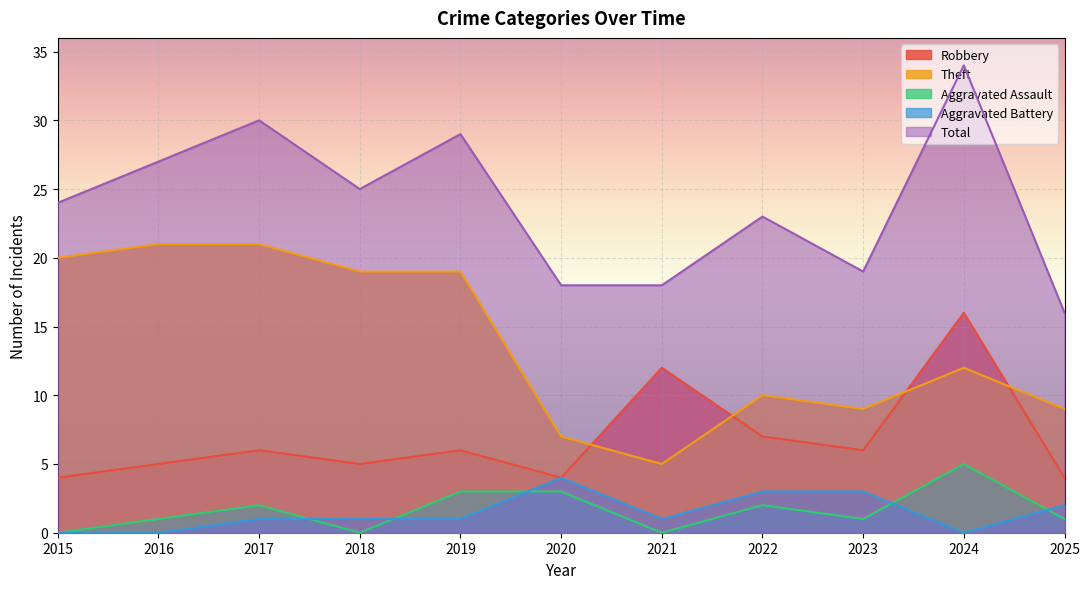

What is the difference between the maximum and minimum values in the Theft series?

16